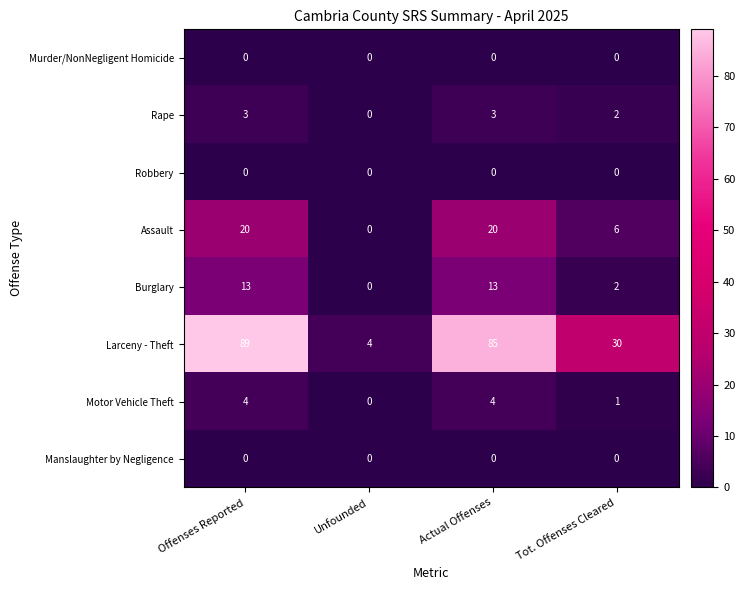

True or false: Rape has a value of 4 at Actual Offenses.

False